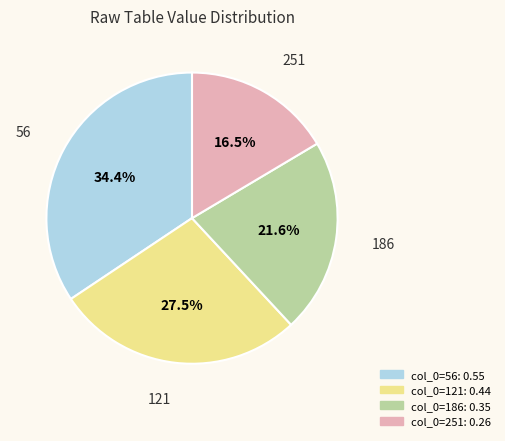

True or false: 121 accounts for 8% of the total.

False